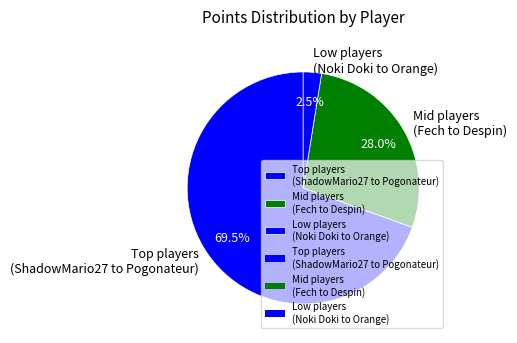

How much of the chart is everything except Mid players (Fech to Despin)?

72.0%